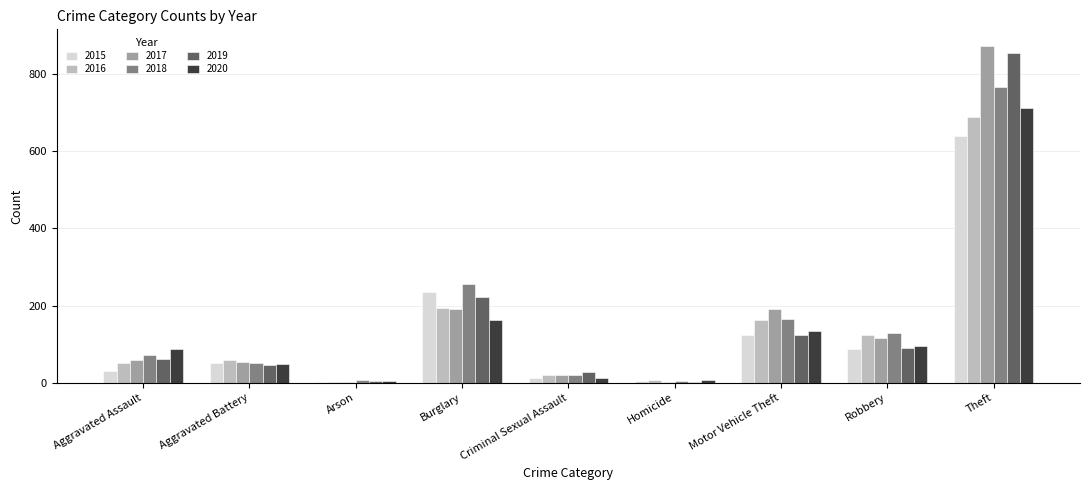

At which label is 2015 closest to 322?

Burglary